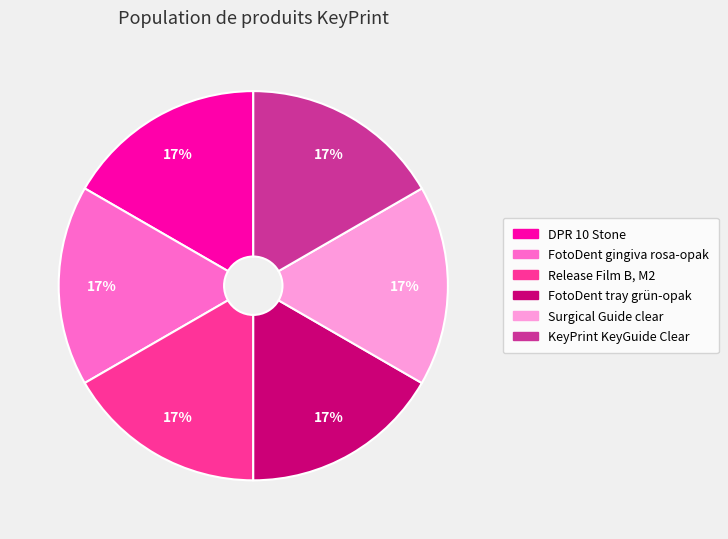

Is there a majority slice in this chart?

No